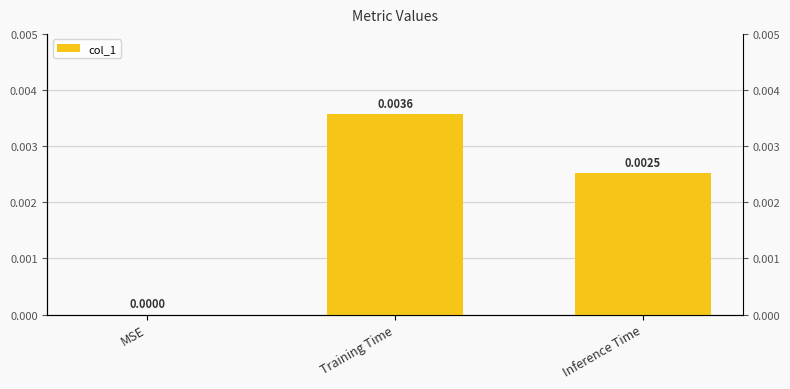

At which label is the value closest to 0?

MSE